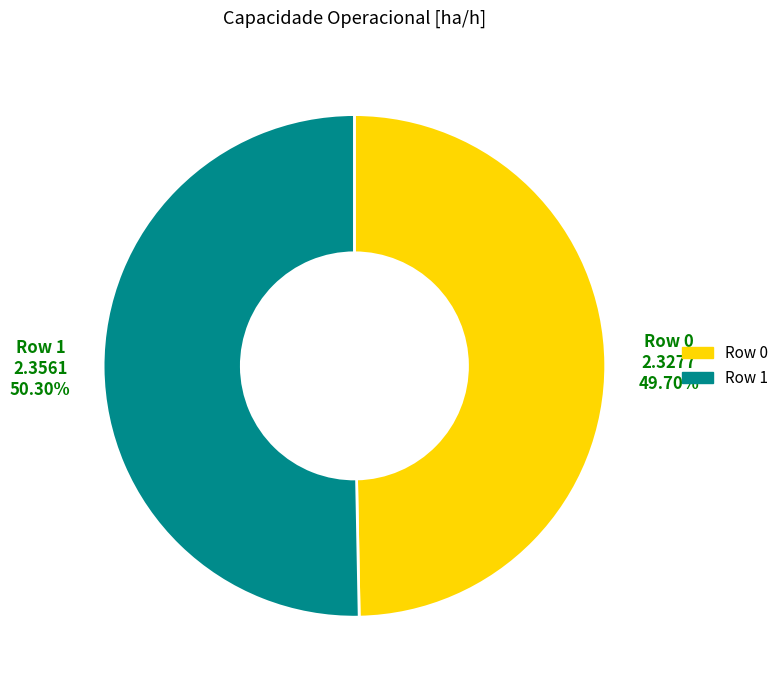

Which has a higher value, Row 1 or Row 0?

Row 1